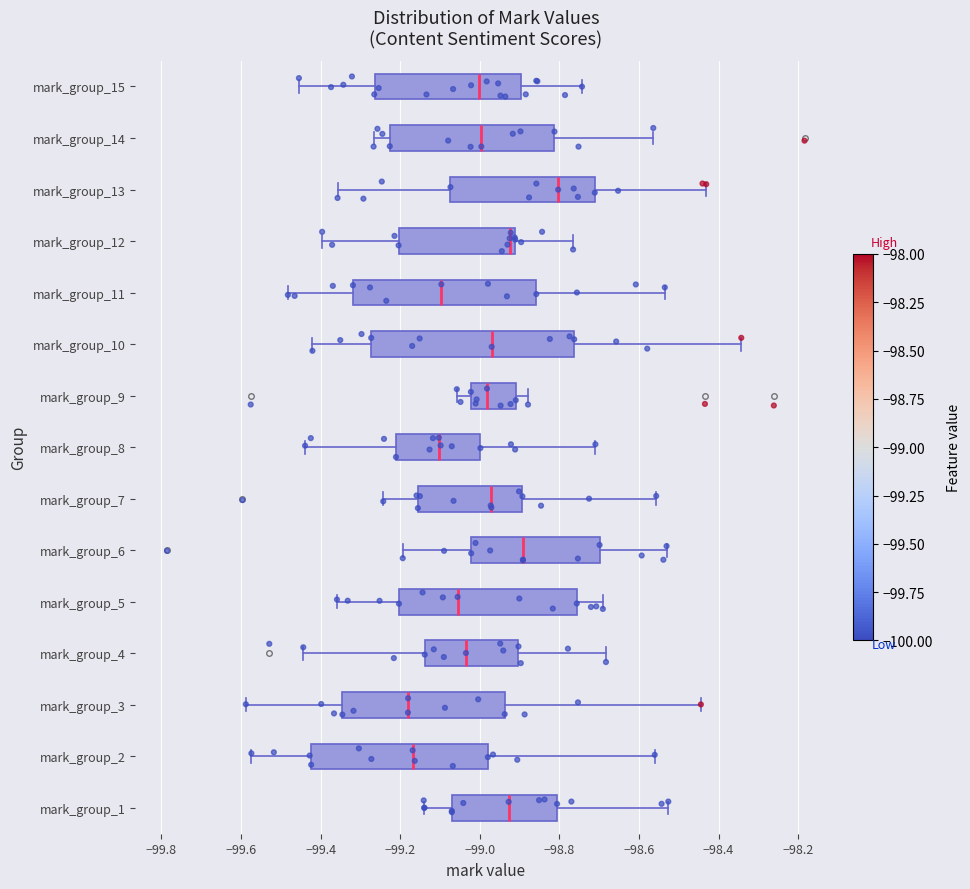

Reading bottom to top, read every box against the x-axis: the position of its median line, the range the box covers, and the ends of its whiskers. The values are not printed on the chart, so give them approximately, as read against the axis.

mark_group_1: median -98.92, box -99.08 to -98.80, whiskers -99.14 to -98.52
mark_group_2: median -99.16, box -99.42 to -98.98, whiskers -99.58 to -98.56
mark_group_3: median -99.18, box -99.34 to -98.94, whiskers -99.58 to -98.44
mark_group_4: median -99.04, box -99.14 to -98.90, whiskers -99.44 to -98.68
mark_group_5: median -99.06, box -99.20 to -98.76, whiskers -99.36 to -98.70
mark_group_6: median -98.90, box -99.02 to -98.70, whiskers -99.20 to -98.54
mark_group_7: median -98.98, box -99.16 to -98.90, whiskers -99.24 to -98.56
mark_group_8: median -99.10, box -99.22 to -99.00, whiskers -99.44 to -98.70
mark_group_9: median -98.98, box -99.02 to -98.90, whiskers -99.06 to -98.88
mark_group_10: median -98.98, box -99.28 to -98.76, whiskers -99.42 to -98.34
mark_group_11: median -99.10, box -99.32 to -98.86, whiskers -99.48 to -98.54
mark_group_12: median -98.92 (just left of the box's right edge), box -99.20 to -98.92, whiskers -99.40 to -98.76
mark_group_13: median -98.80, box -99.08 to -98.72, whiskers -99.36 to -98.44
mark_group_14: median -99.00, box -99.22 to -98.82, whiskers -99.26 to -98.56
mark_group_15: median -99.00, box -99.26 to -98.90, whiskers -99.46 to -98.74